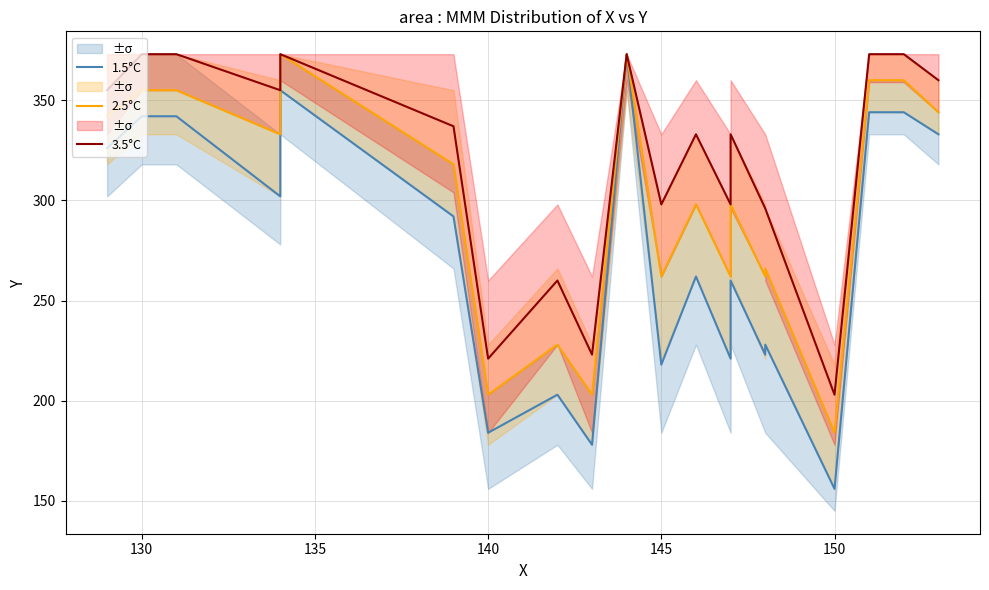

At how many categories does at least one series exceed 304?

12